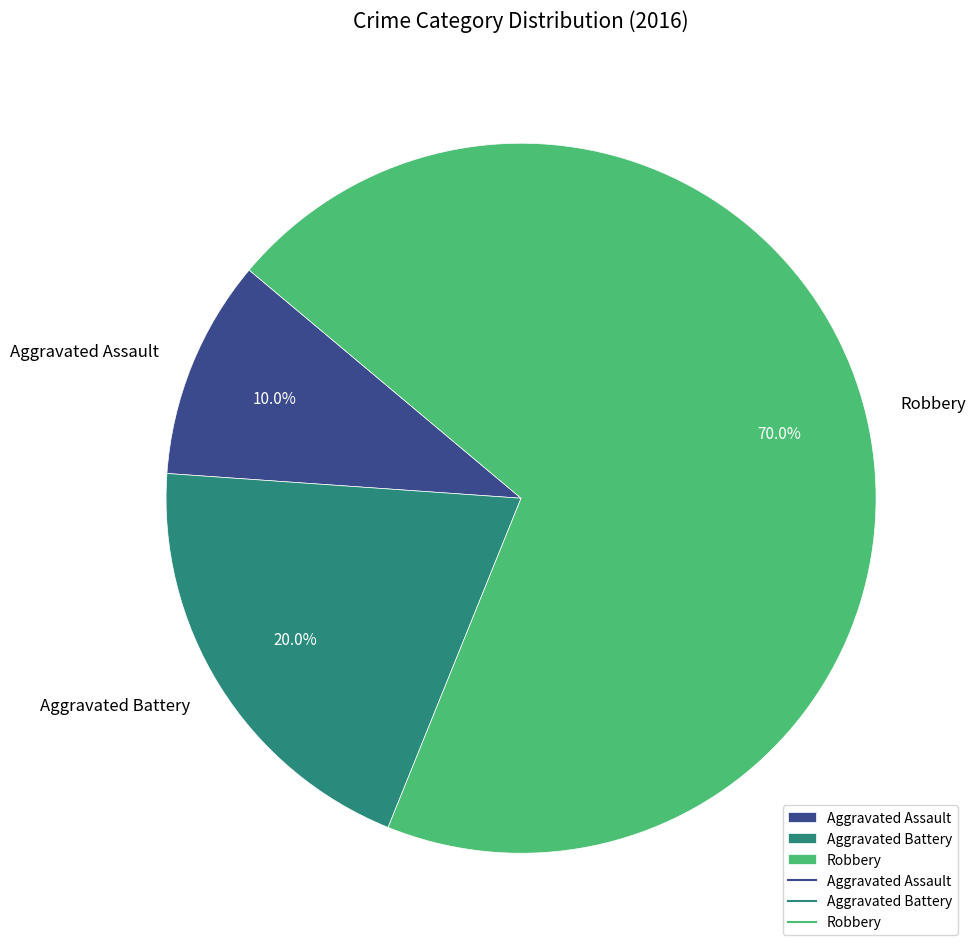

What percentage is the Aggravated Battery slice, to the nearest percent?

20%